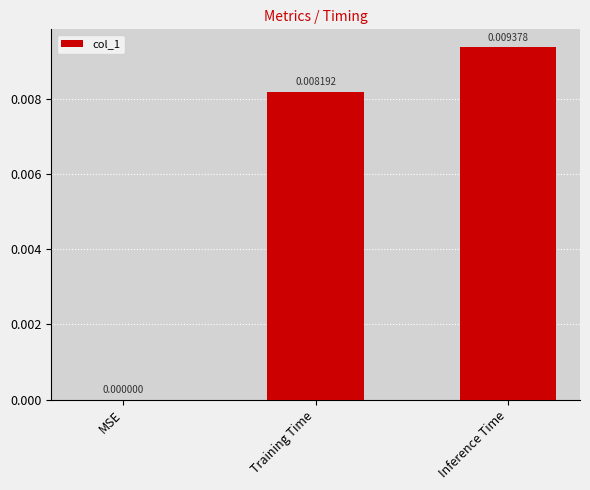

Does the chart contain stacked bars?

No